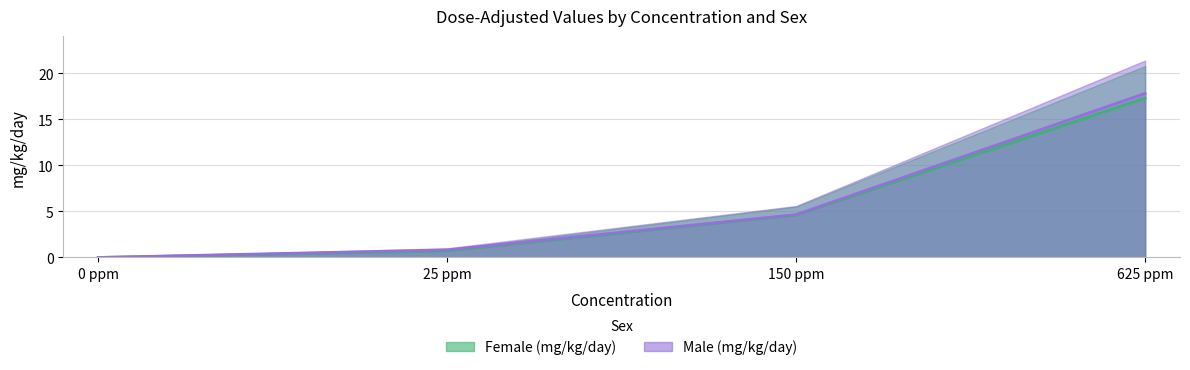

Reading left to right, what are all the values shown in this chart?

Female (mg/kg/day): 0.0	0.7	4.6	17.3
Male (mg/kg/day): 0.0	0.8	4.7	17.8